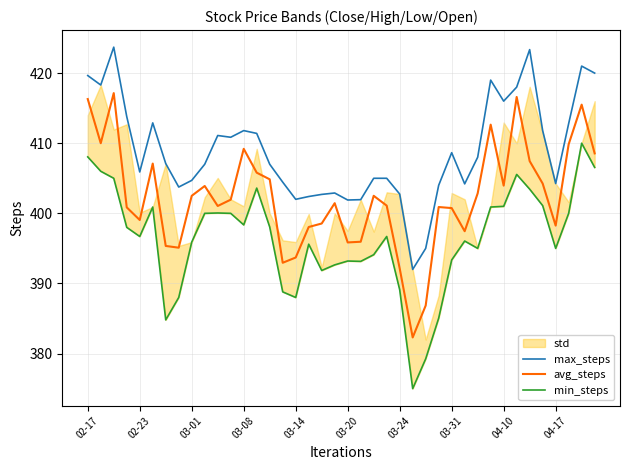

True or false: min_steps and avg_steps intersect in this chart.

False